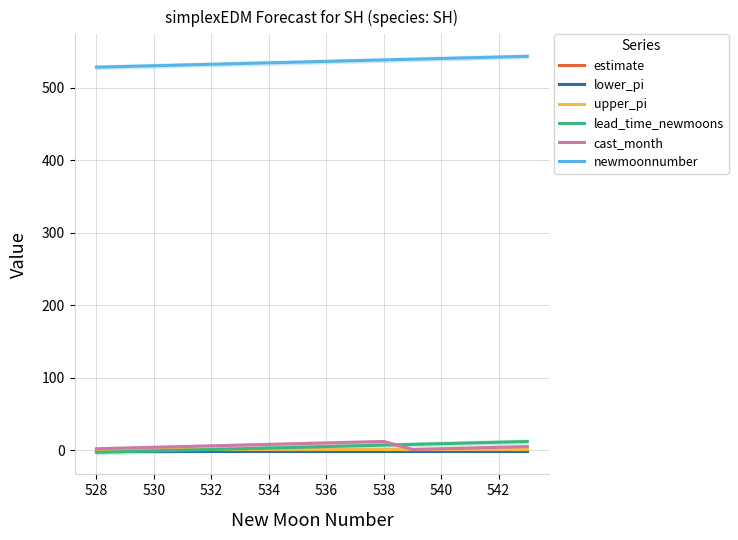

True or false: newmoonnumber and estimate cross at least once.

False